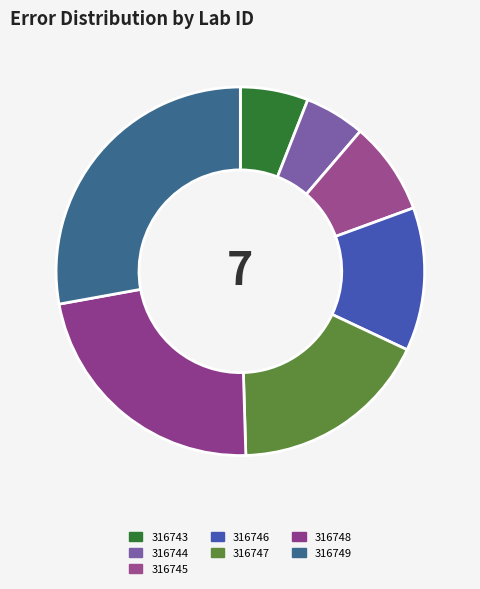

To the nearest percent, what portion does 316745 represent?

8%